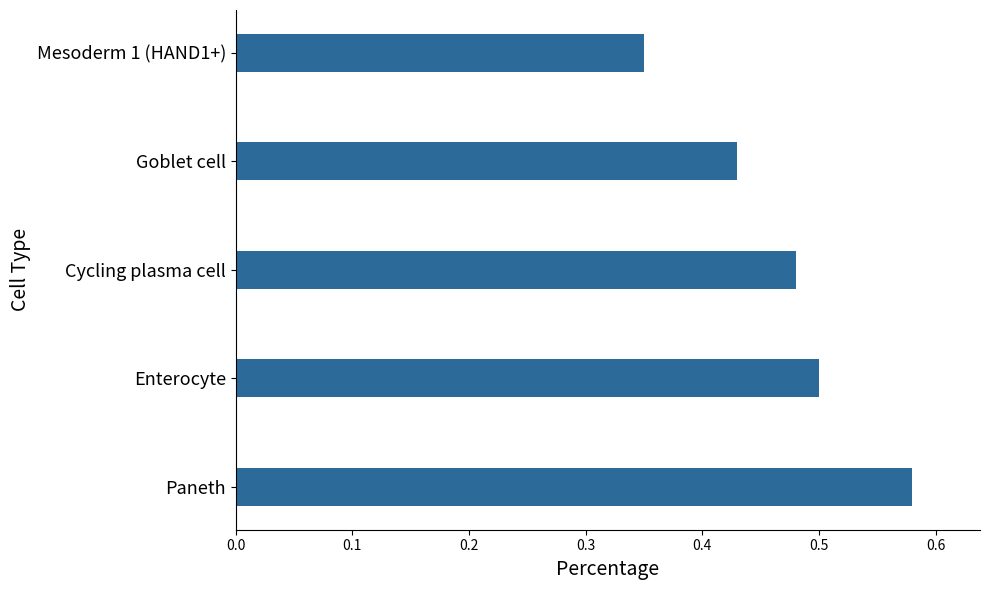

What is the difference between the maximum and minimum values?

0.2